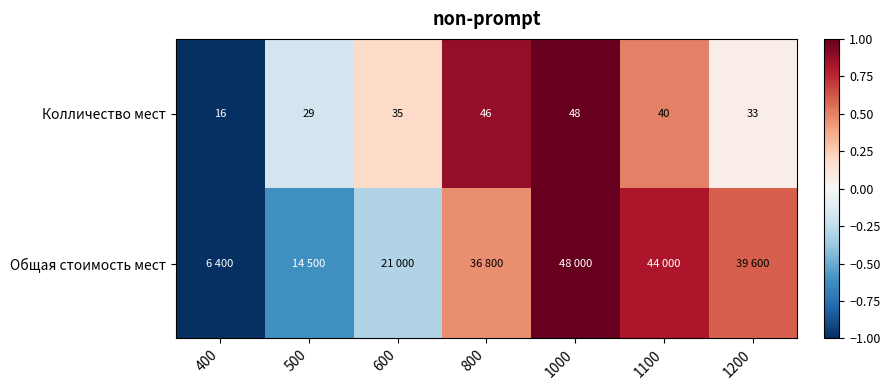

Rank the categories by Колличество мест value from lowest to highest.

400, 500, 1200, 600, 1100, 800, 1000